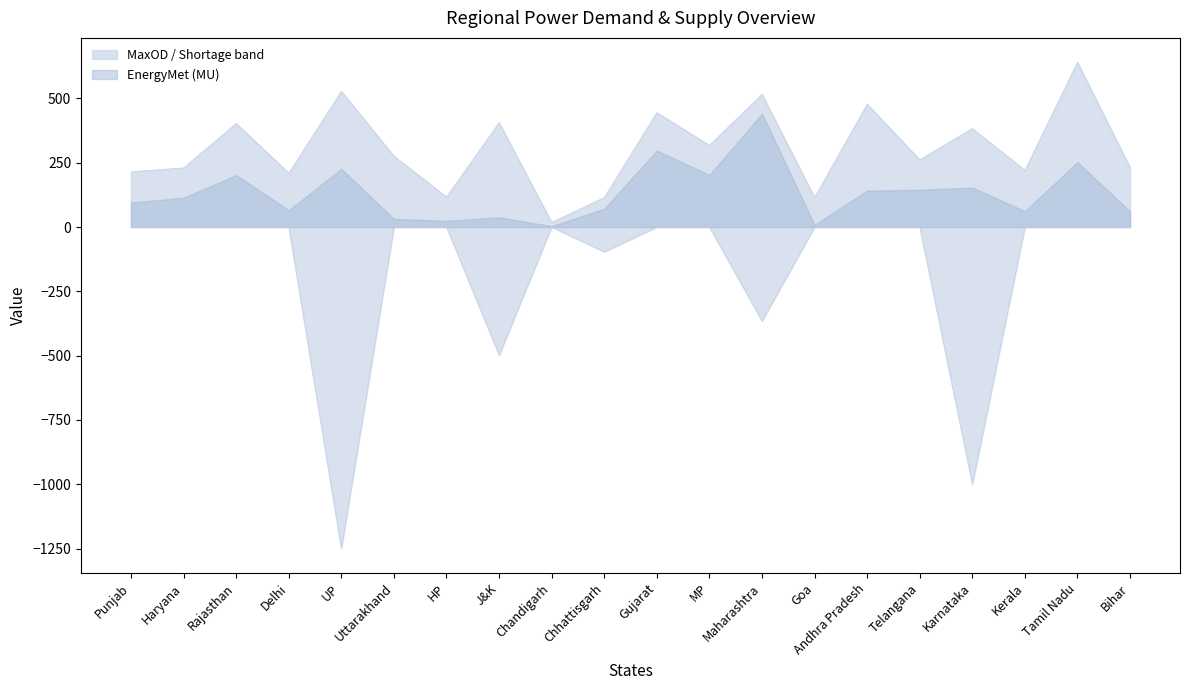

At which category does MaxOD (MW) reach its first local peak?

Rajasthan